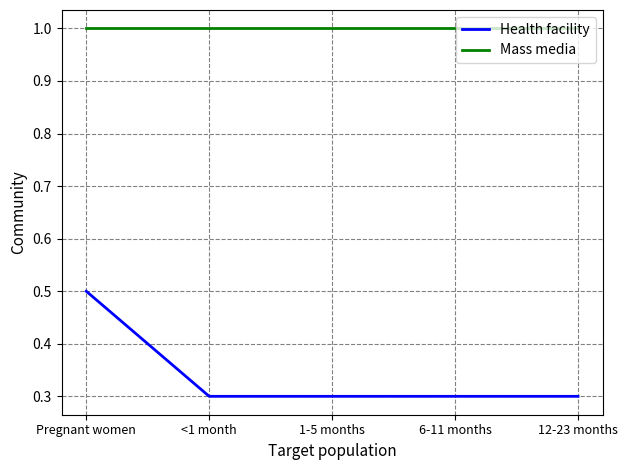

Is the value of Mass media at 6-11 months greater than the value of Health facility at 6-11 months?

Yes